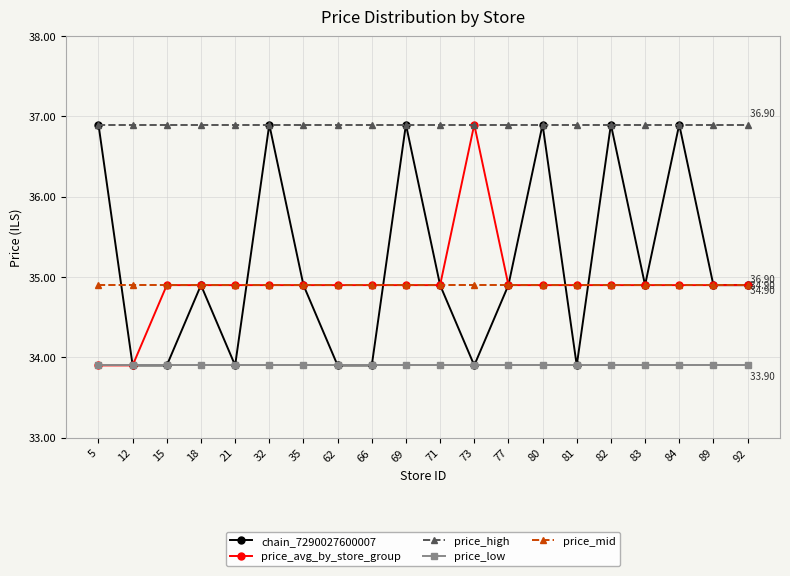

How many data points in chain_7290027600007 are above 34?

13